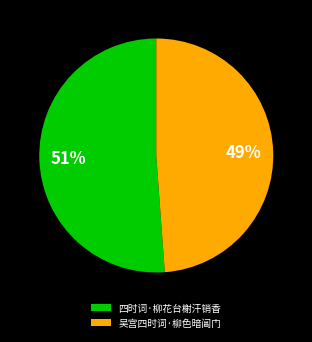

The 吴宫四时词·柳色暗阊门 slice represents 60% of the pie. True or false?

False